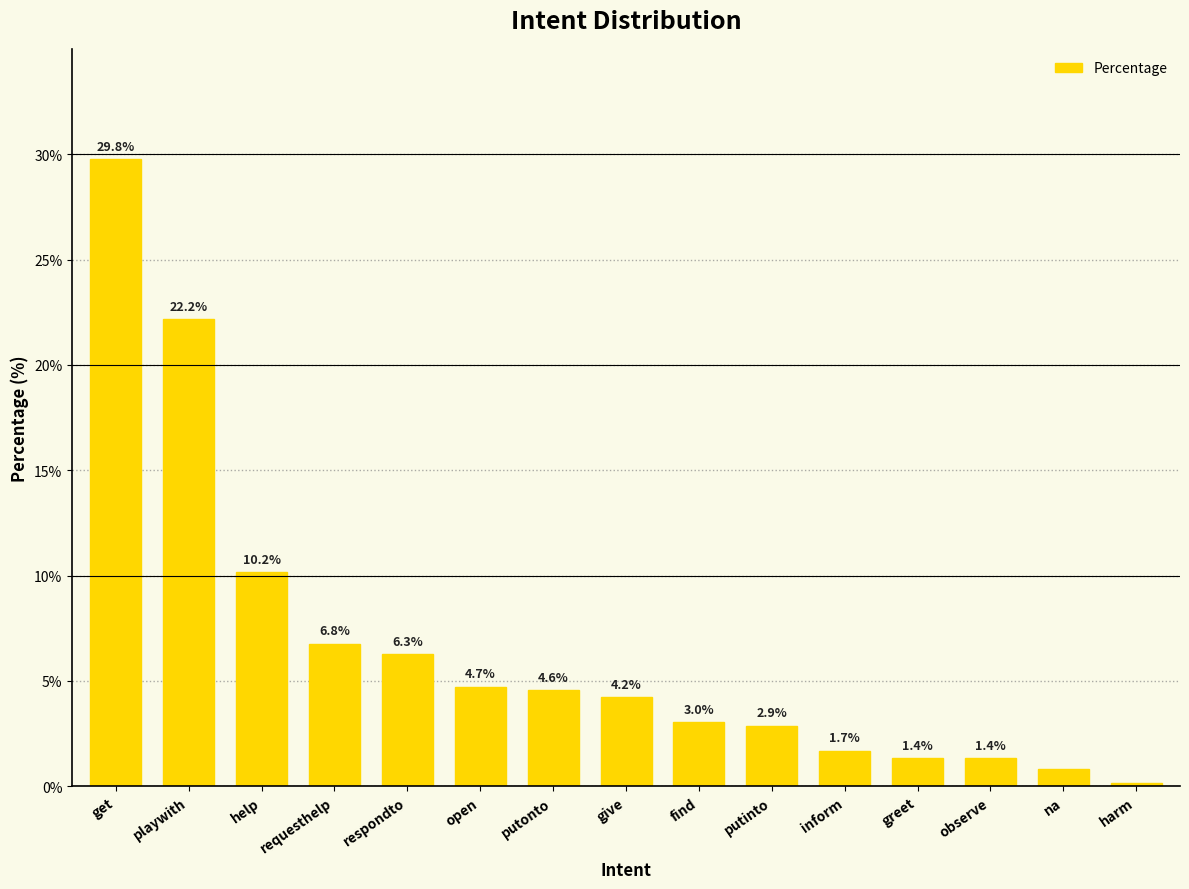

What position from the left is putinto?

10